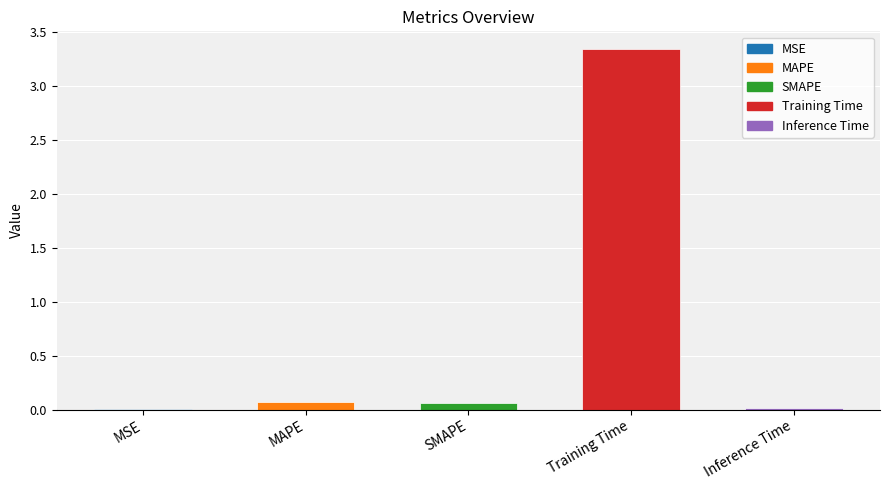

Which category has the highest value across all series?

Training Time